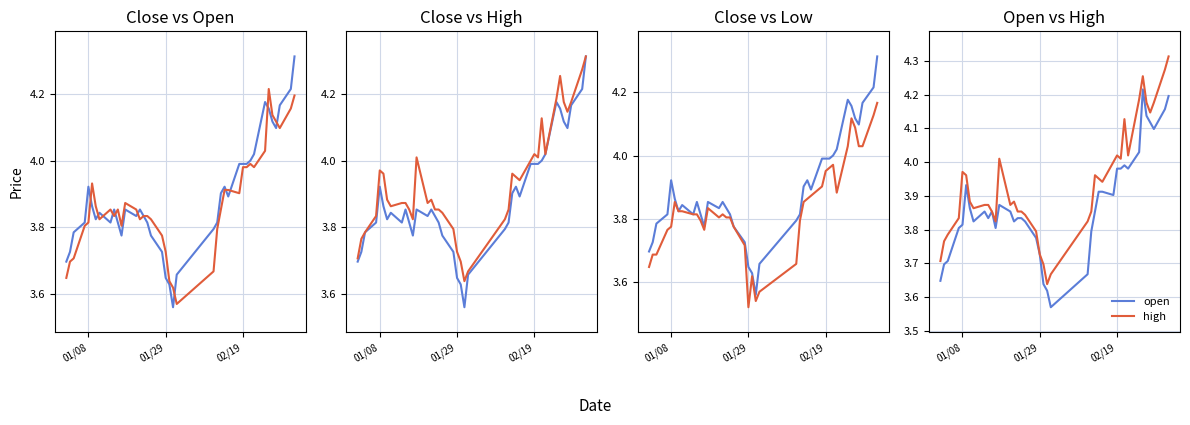

What is the sum of all close values?

155.5